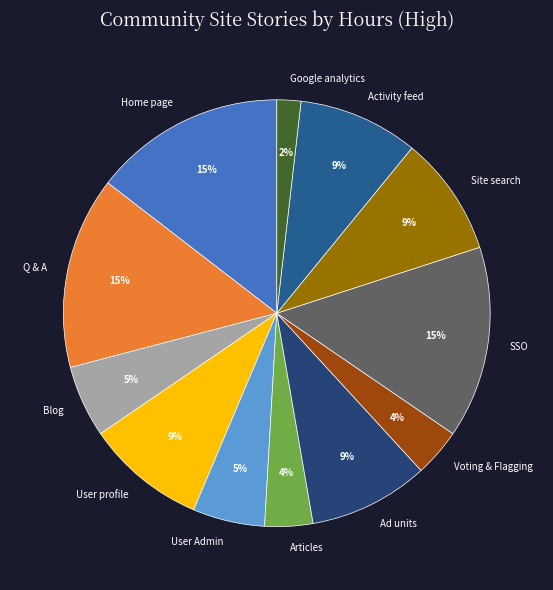

To the nearest percent, what is the average slice percentage?

8%